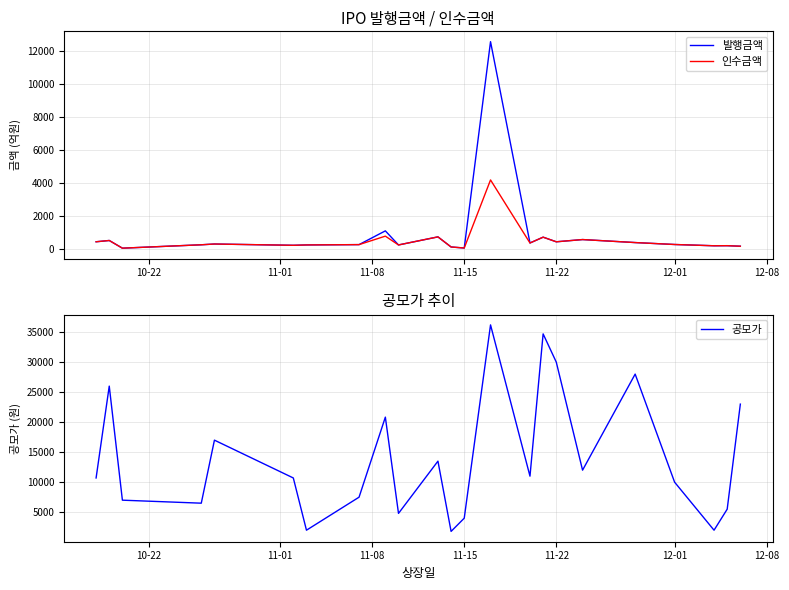

What is the difference between the maximum and minimum values in the 공모가 series?

34400.0